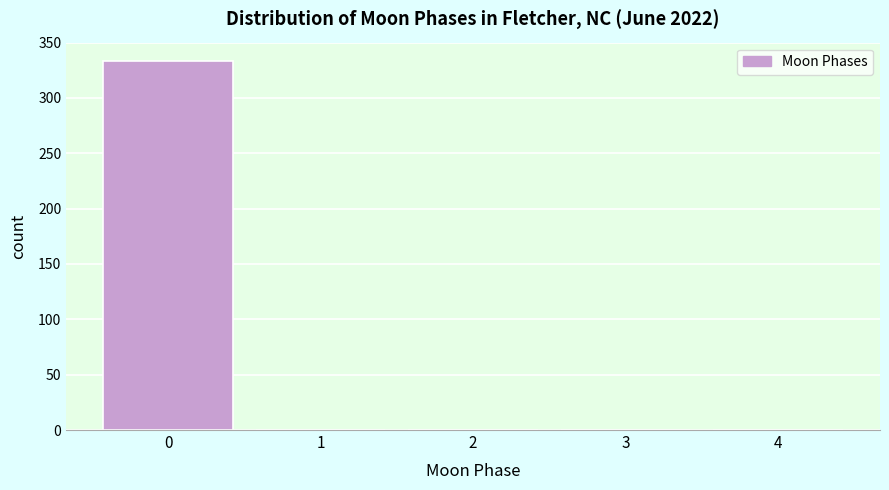

Reading left to right, extract all data points from this chart.

0=333	1=0	2=0	3=0	4=0